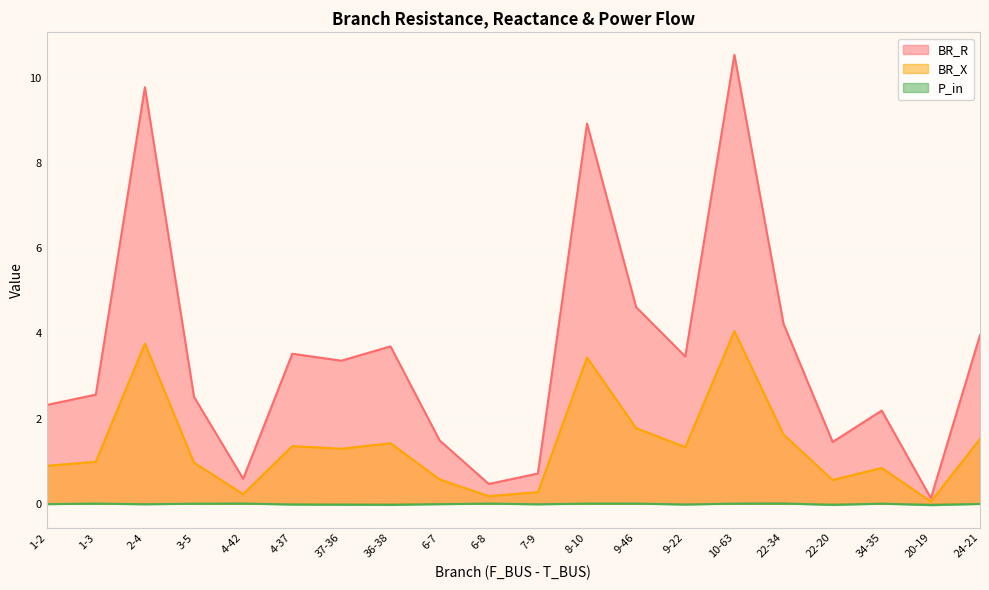

What is the total value across all series at 3-5?

3.5